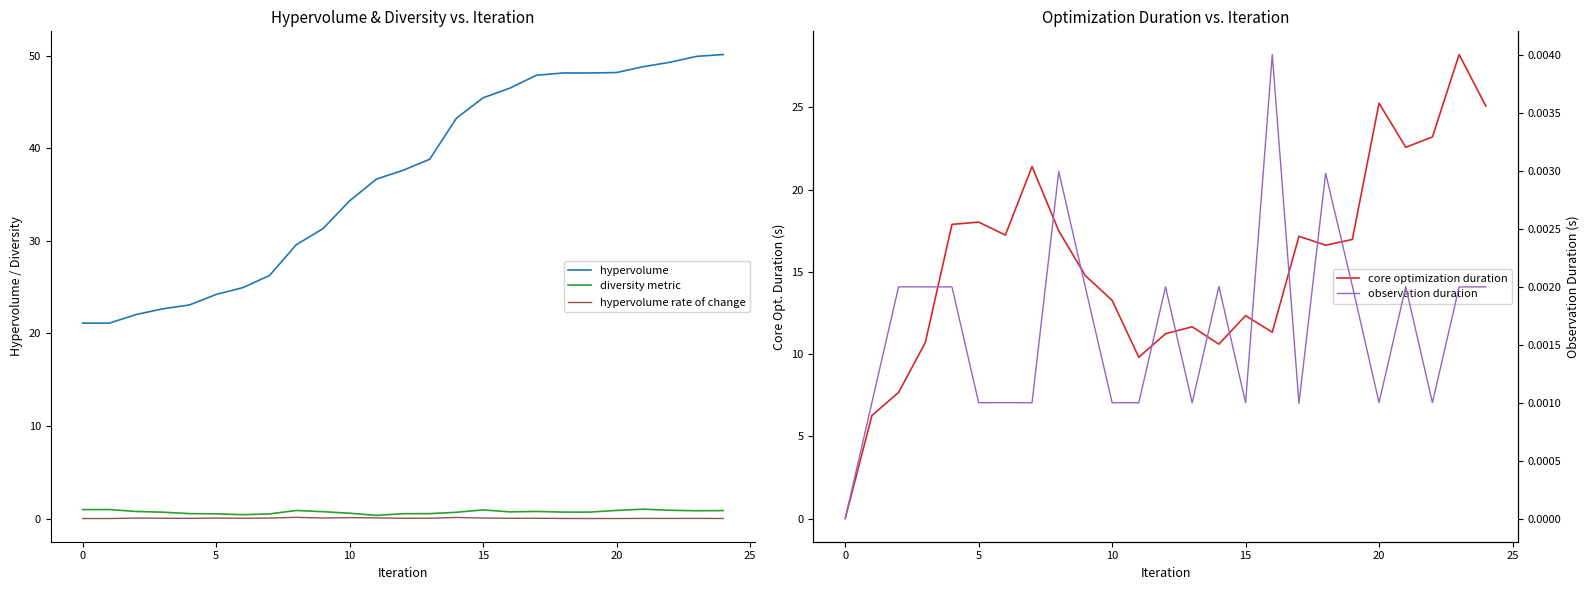

At which category is the sum across all series the highest?

23